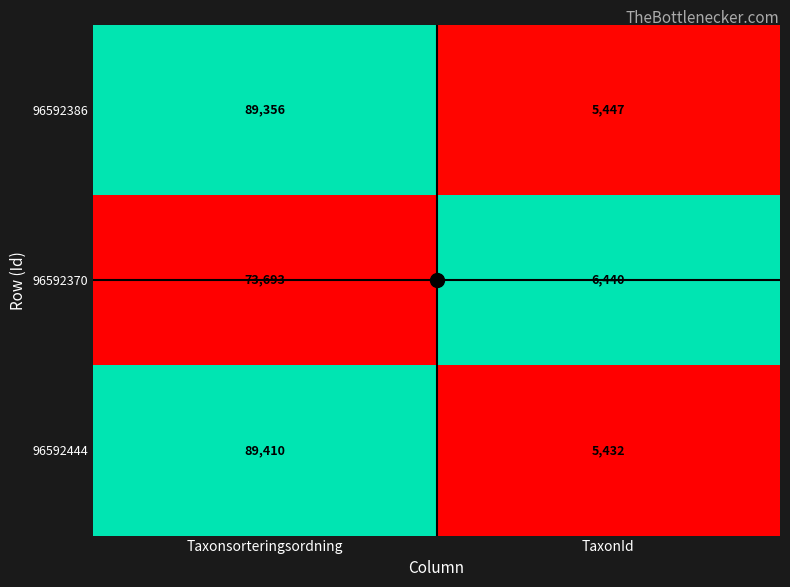

The value of 96592370 at Taxonsorteringsordning is 73693. True or false?

True